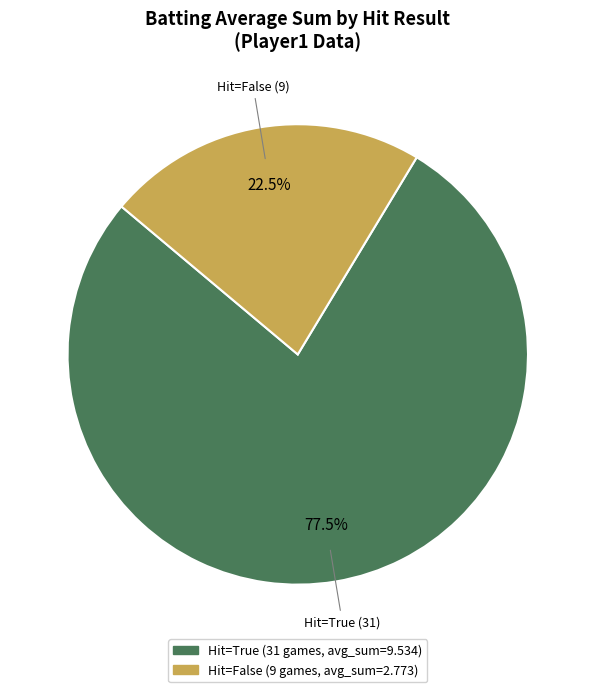

Does any single category account for the majority?

Yes